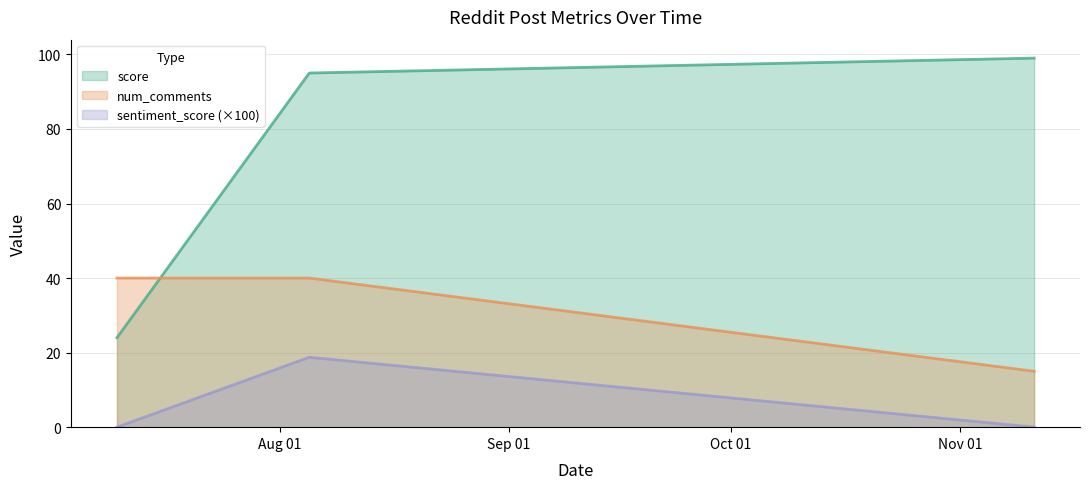

What is the label of the 3rd point from the left?

2024-11-11